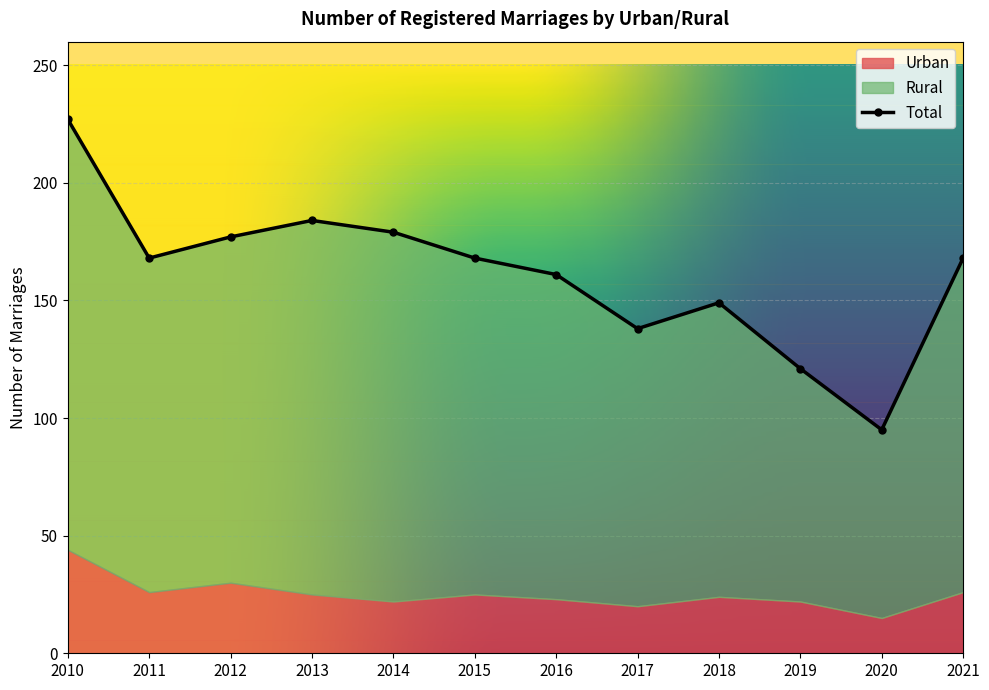

Rank the categories by Total value from lowest to highest.

2020, 2019, 2017, 2018, 2016, 2011, 2015, 2021, 2012, 2014, 2013, 2010